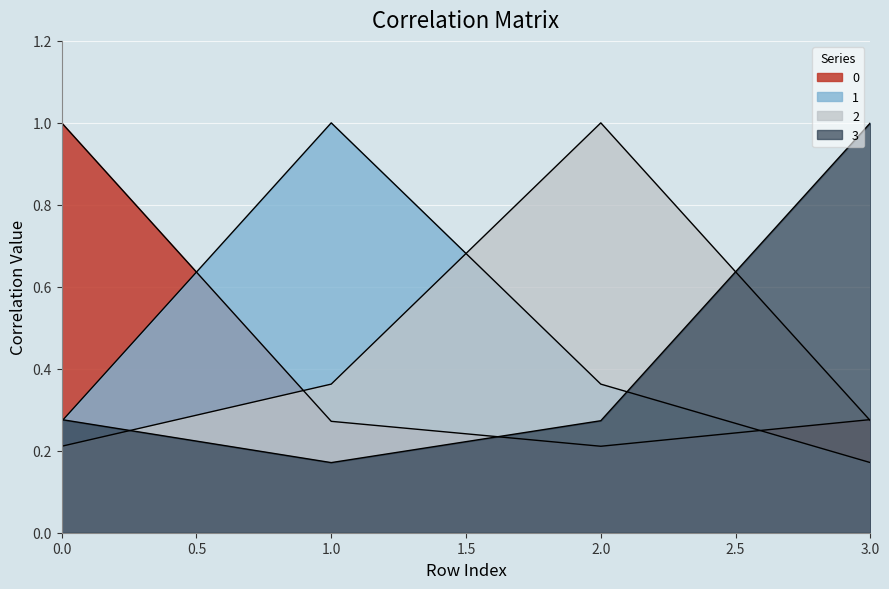

True or false: 3 and 0 intersect in this chart.

True